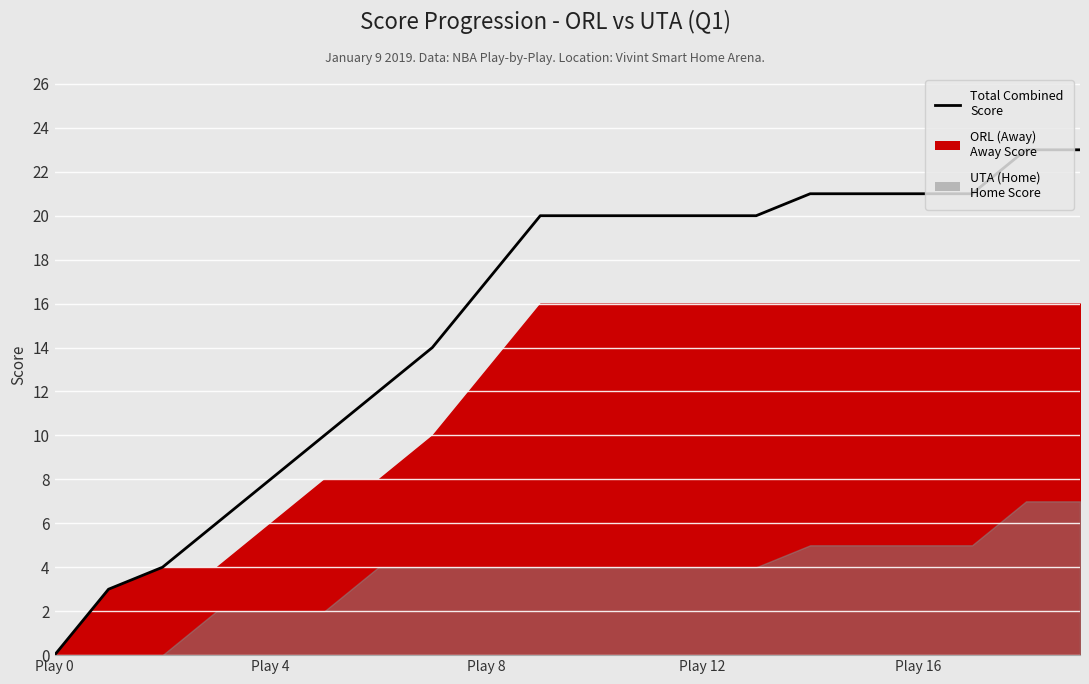

How many lines are shown in the chart?

1